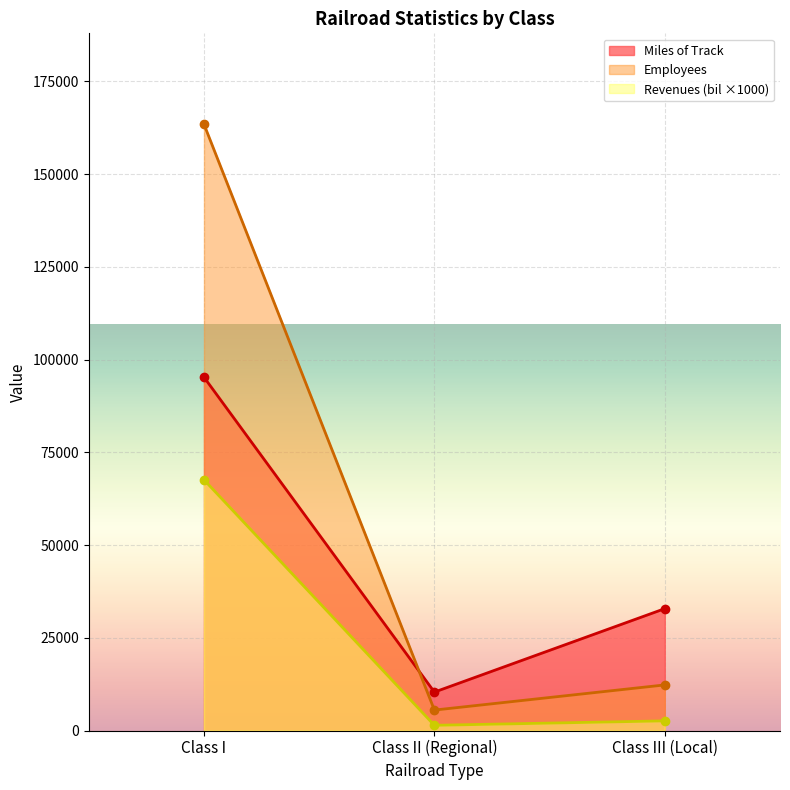

Which series has the largest range (max minus min)?

Employees